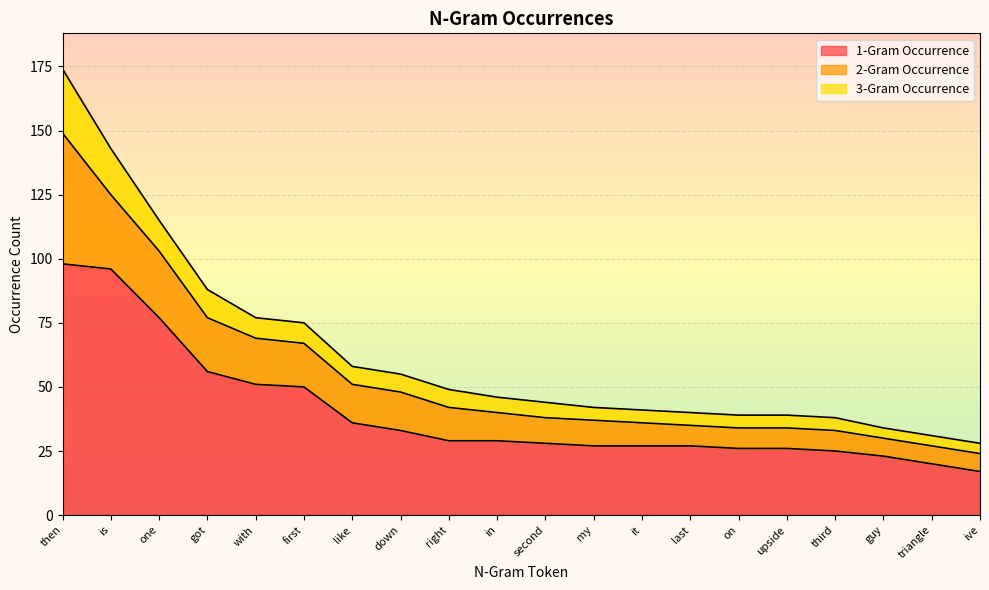

What is the label of the 16th point from the right?

with